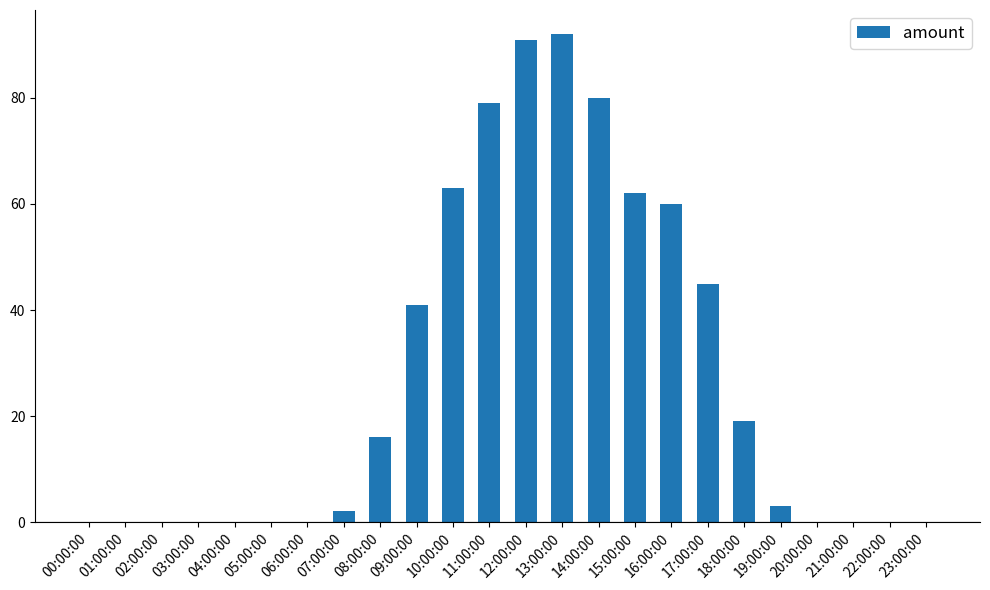

What is the greatest value displayed?

92